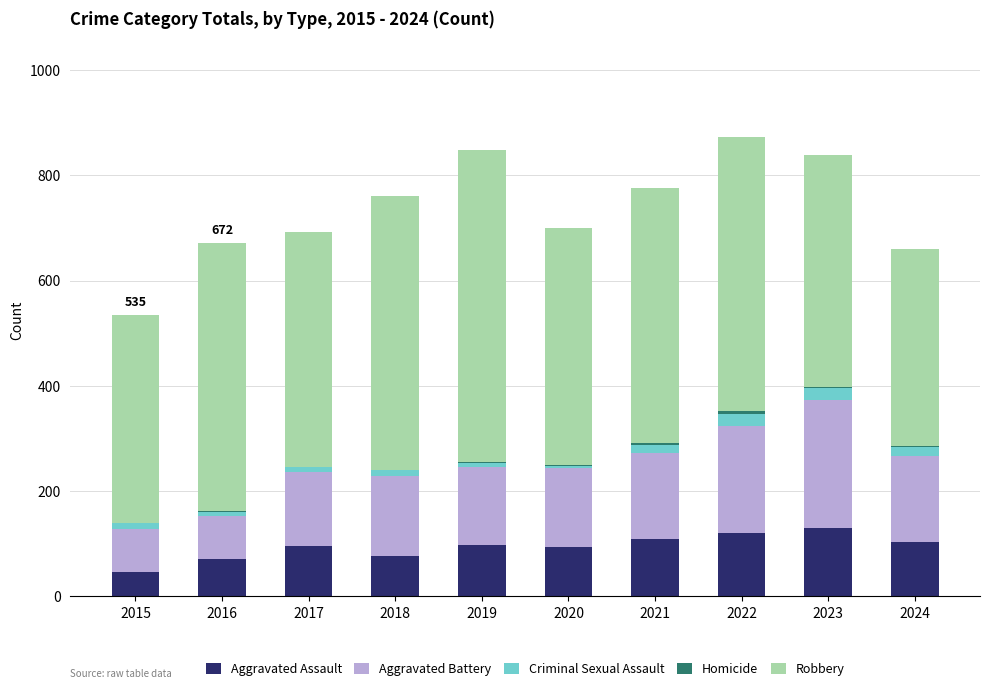

The value of Aggravated Assault at 2023 is 64. True or false?

False